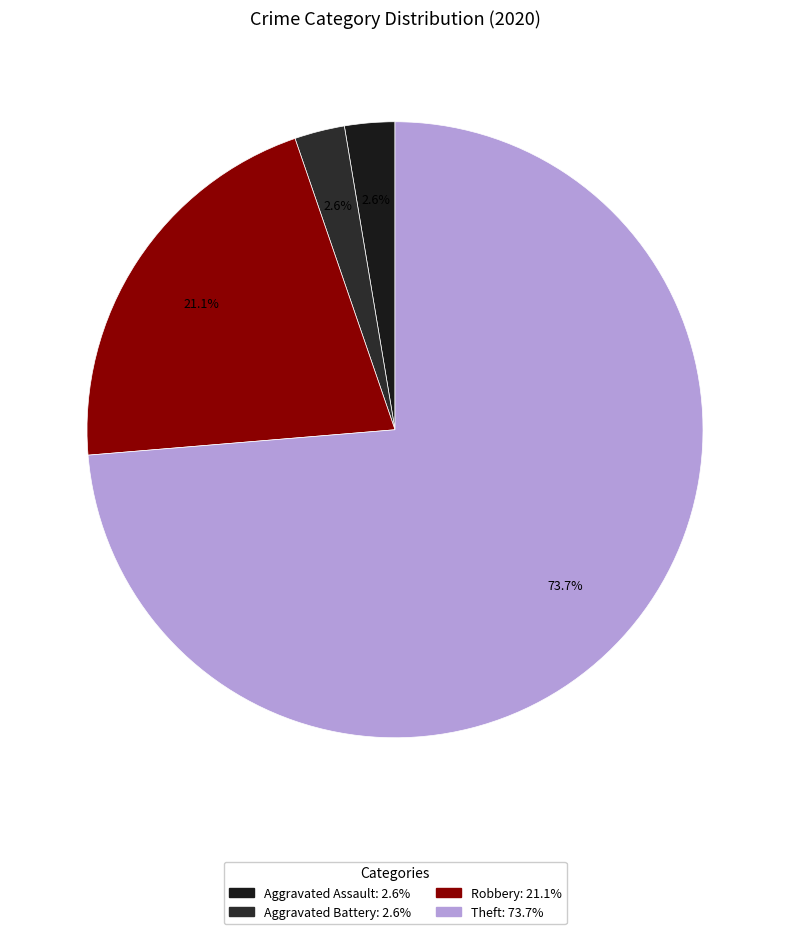

Count the number of slices in the pie.

4